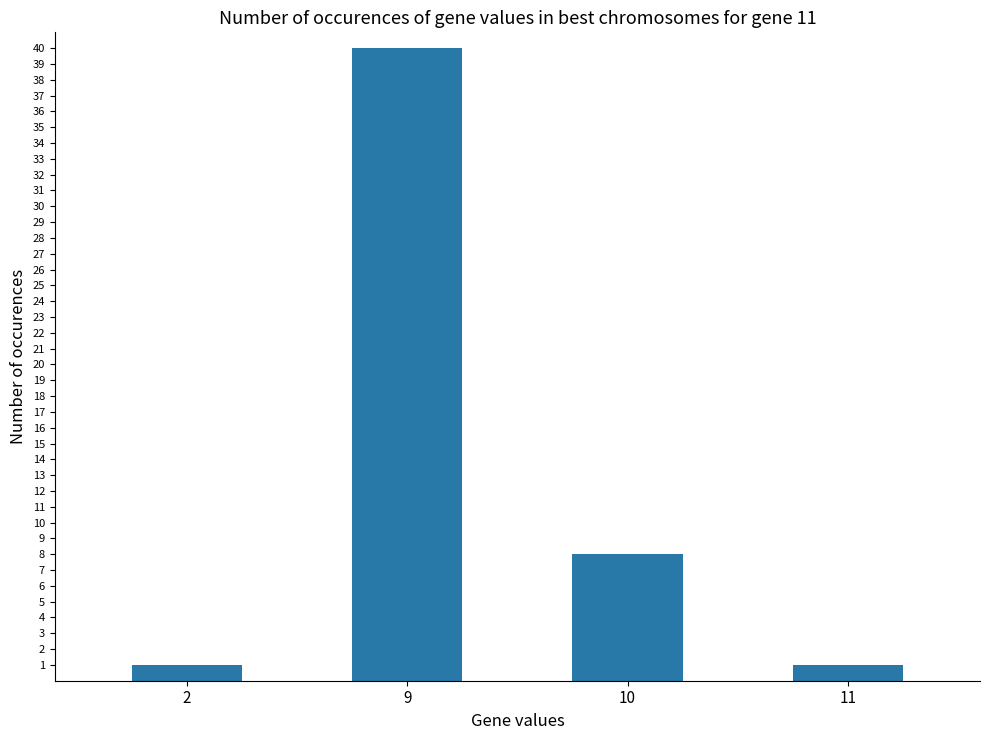

What is the value of the 4th bar from the left?

1